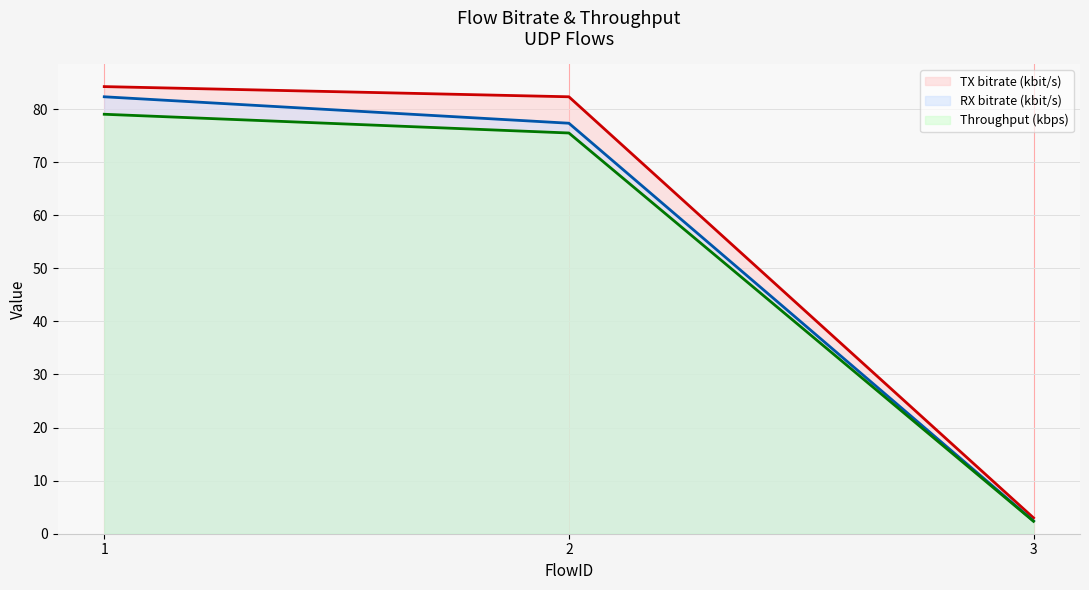

Reading right to left, list all the values displayed in this chart.

TX bitrate (kbit/s) (line): 3=3.0	2=82.3	1=84.2
RX bitrate (kbit/s) (line): 3=2.4	2=77.3	1=82.3
Throughput (kbps) (line): 3=2.3	2=75.5	1=79.0